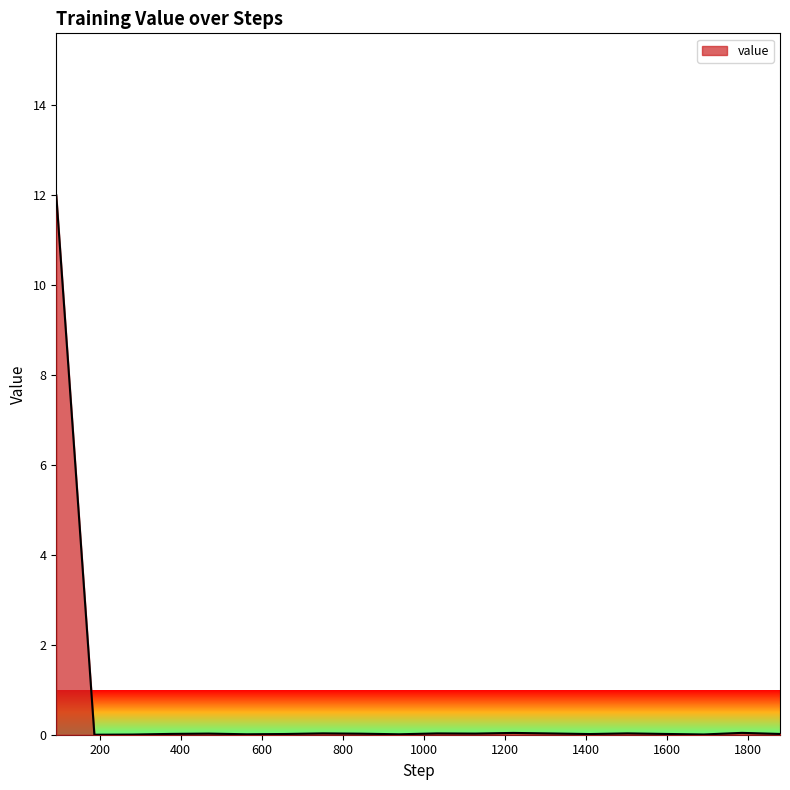

What is the greatest value displayed?

12.0